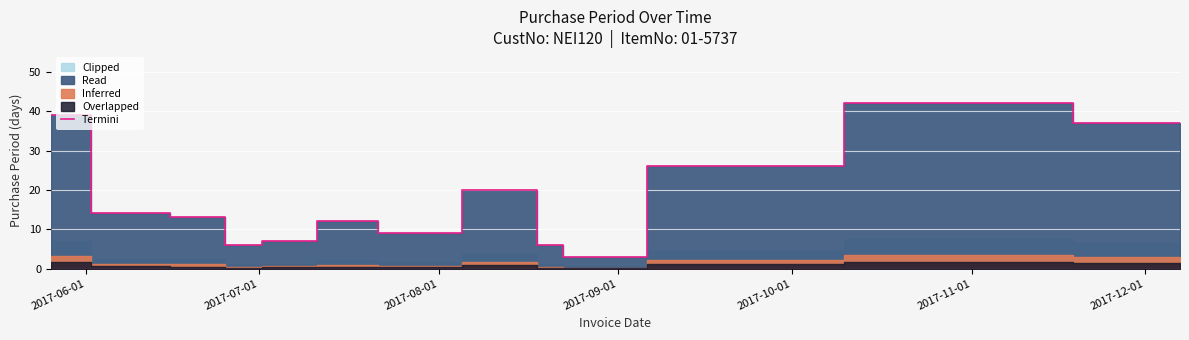

The value at 2017-08-01 is 9. True or false?

False